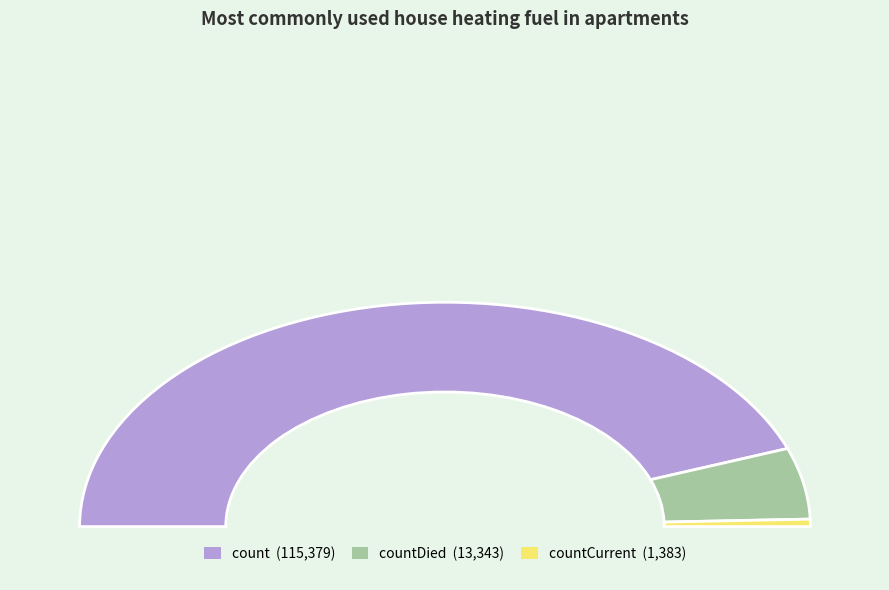

Count the number of slices in the pie.

3